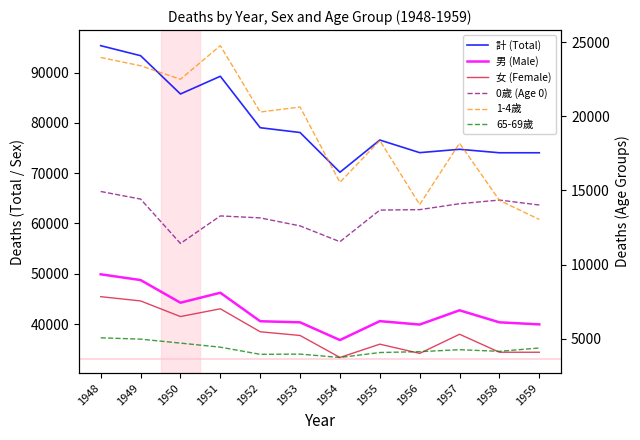

Reading left to right, list all the values displayed in this chart.

計 (Total): 1948=95340	1949=93349	1950=85737	1951=89259	1952=79034	1953=78078	1954=70181	1955=76585	1956=74075	1957=74742	1958=74052	1959=74052
男 (Male): 1948=49892	1949=48750	1950=44243	1951=46225	1952=40563	1953=40345	1954=36821	1955=40581	1956=39902	1957=42737	1958=40344	1959=39938
女 (Female): 1948=45448	1949=44599	1950=41494	1951=43034	1952=38471	1953=37733	1954=33360	1955=36004	1956=34173	1957=37977	1958=34398	1959=34398
0歲 (Age 0): 1948=14931	1949=14420	1950=11430	1951=13285	1952=13152	1953=12612	1954=11548	1955=13678	1956=13708	1957=14106	1958=14353	1959=14020
1-4歲: 1948=23959	1949=23403	1950=22492	1951=24756	1952=20286	1953=20623	1954=15547	1955=18365	1956=14049	1957=18188	1958=14332	1959=13046
65-69歲: 1948=5071	1949=4982	1950=4715	1951=4441	1952=3959	1953=3973	1954=3747	1955=4079	1956=4138	1957=4270	1958=4161	1959=4386